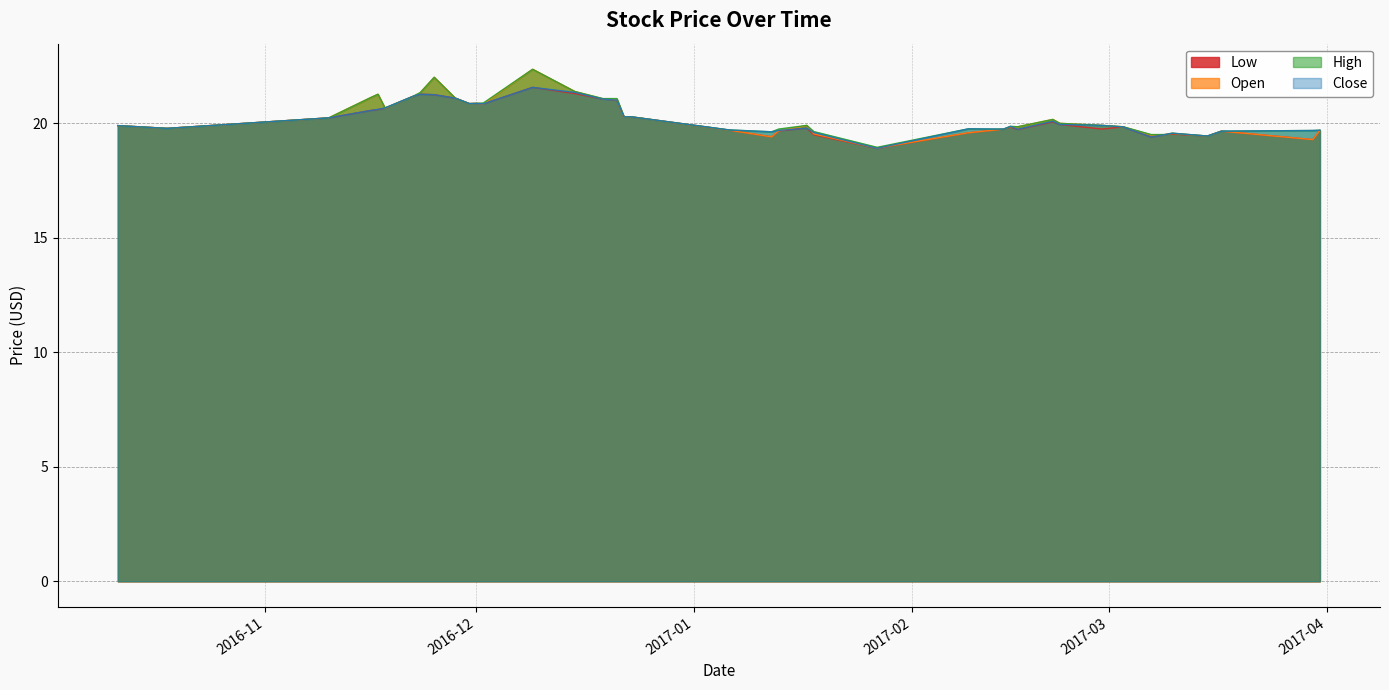

At how many categories does at least one series exceed 20?

18